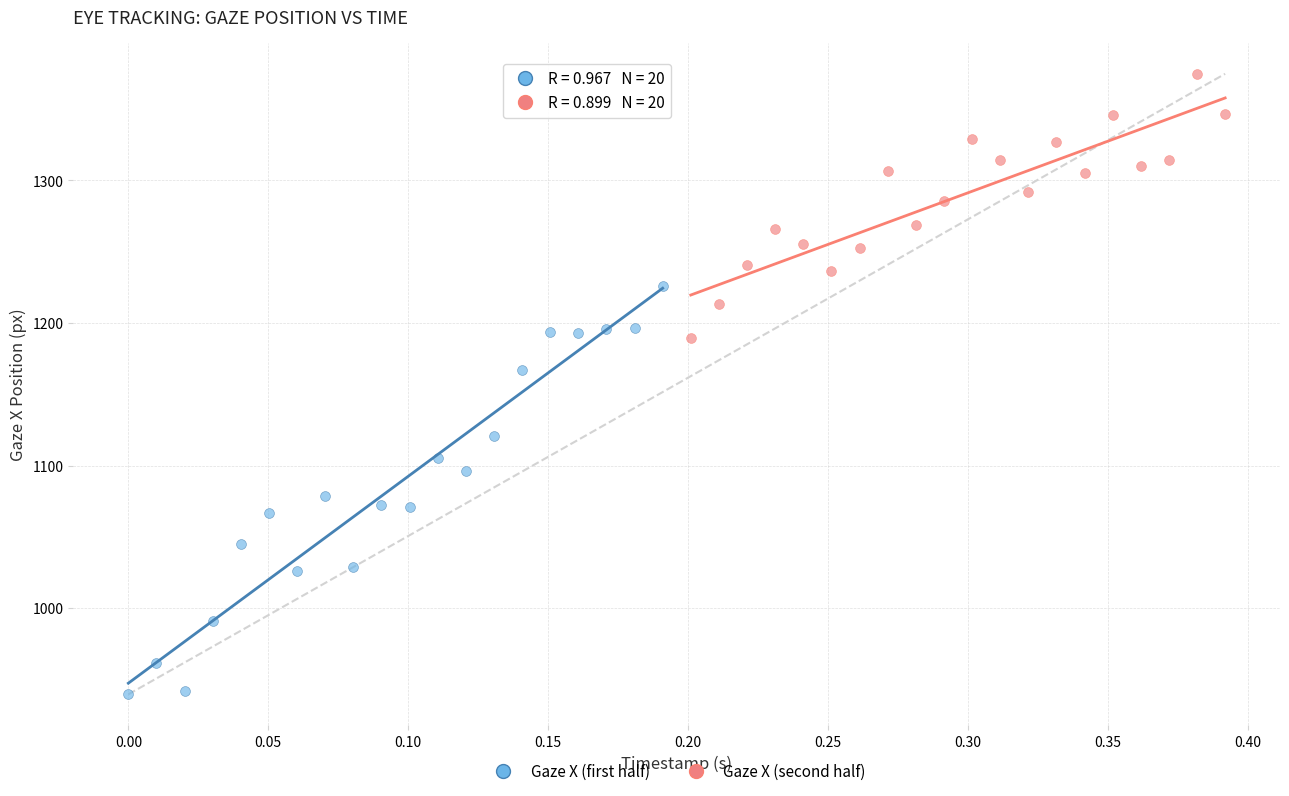

Which series has the widest spread of Y values?

Gaze X (first half)